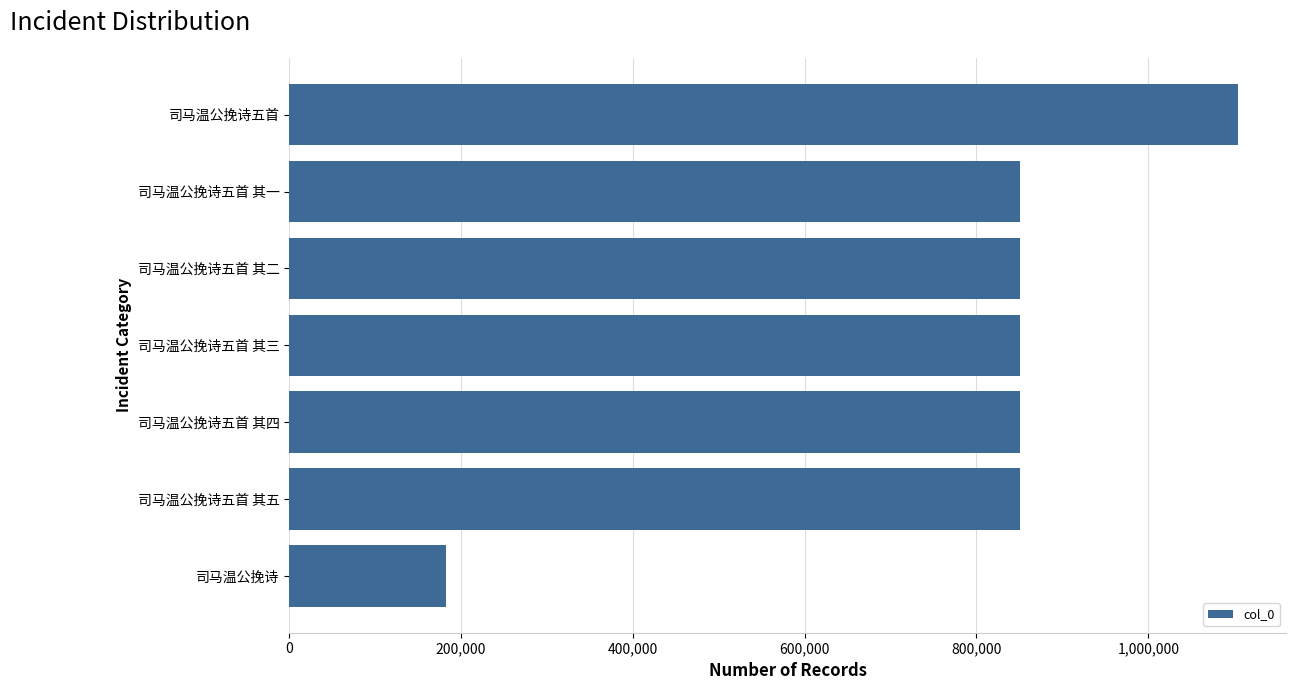

What is the sum of all values?

5539316